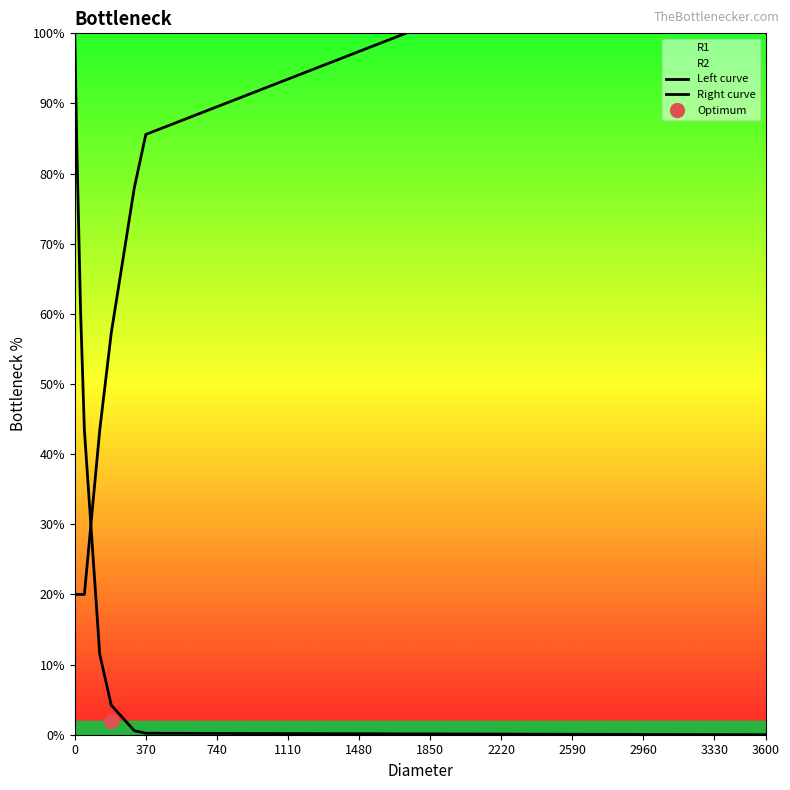

What is the difference between the second highest and second lowest values in the Right curve series?

65.6